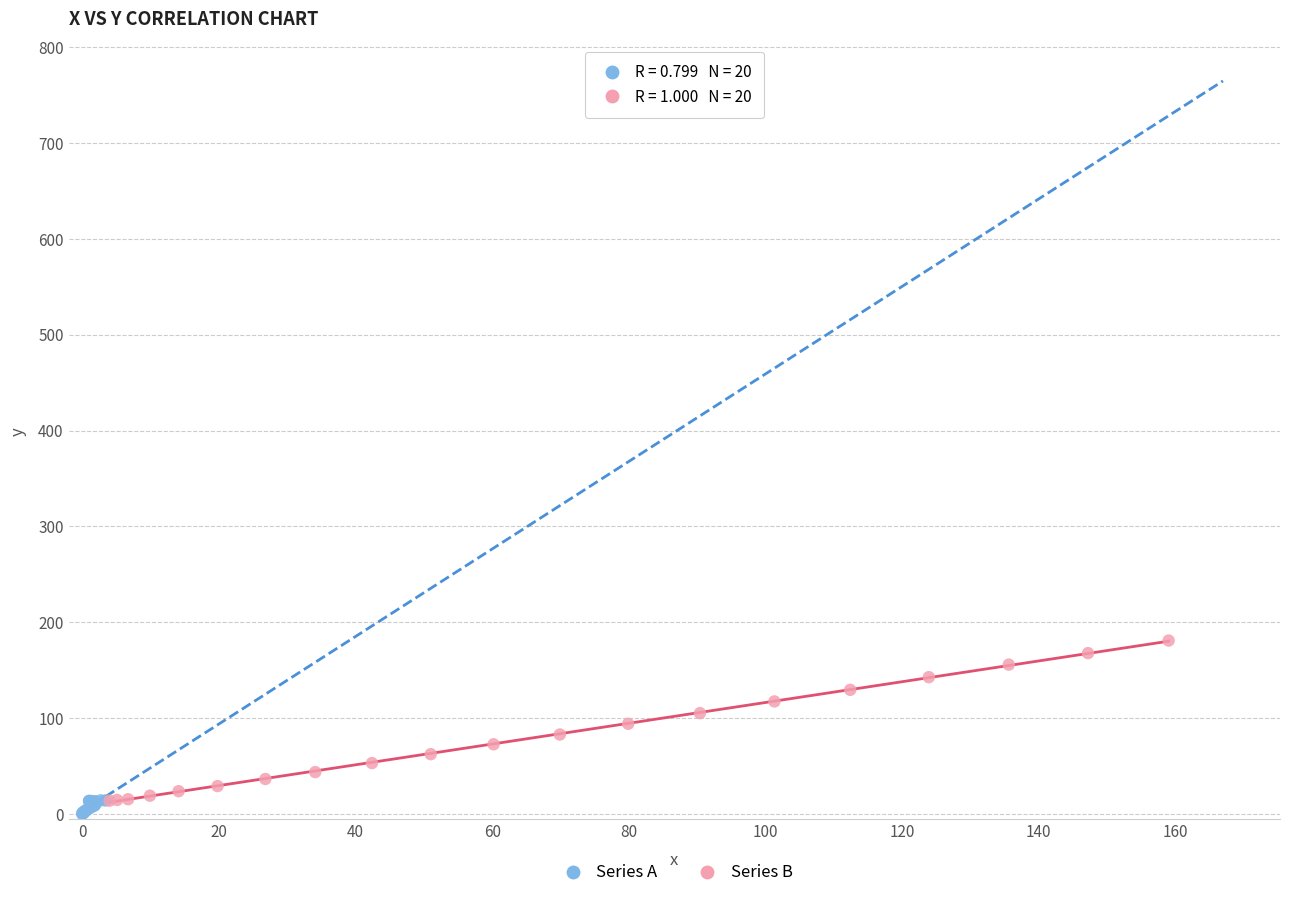

What are all the series names shown in the legend?

Series A, Series B